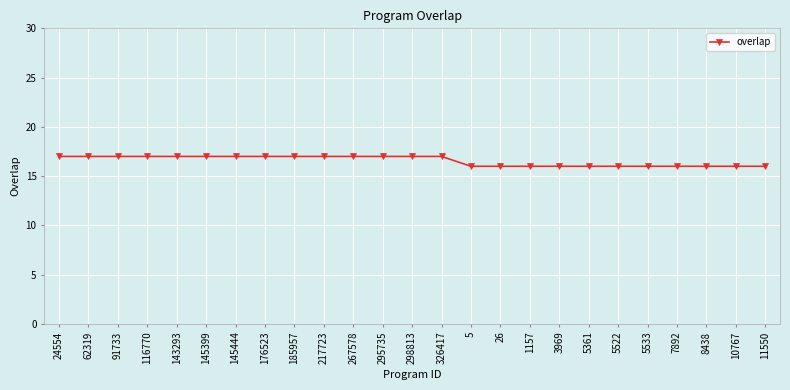

What is the sum of all values?

414